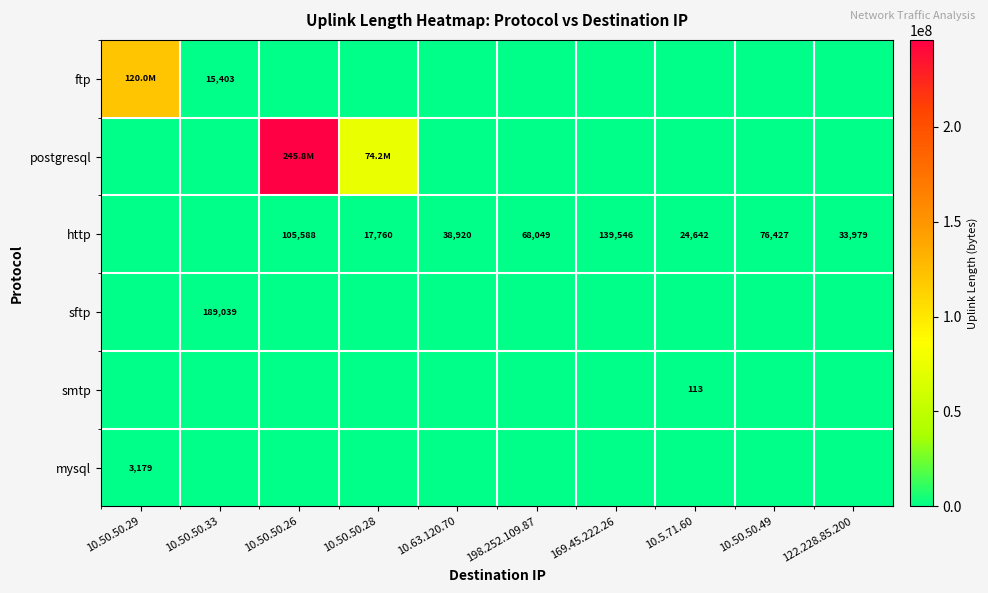

The value of http at 198.252.109.87 is 120441. True or false?

False